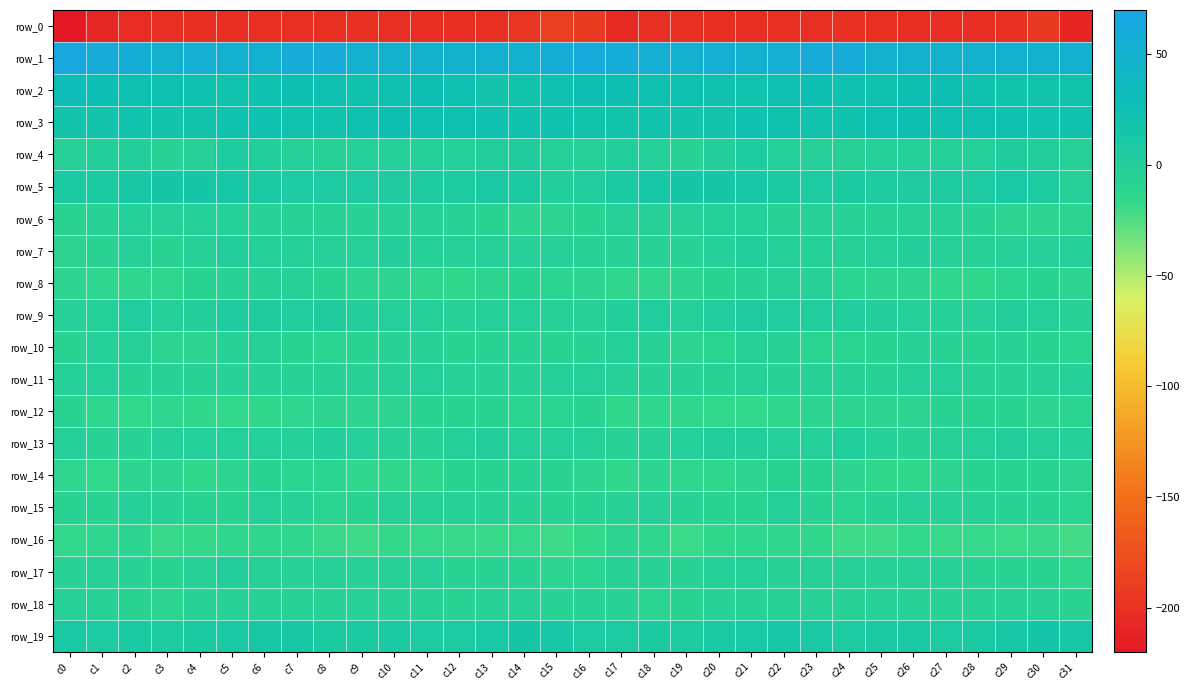

At which category does the chart reach its minimum across all series?

c0